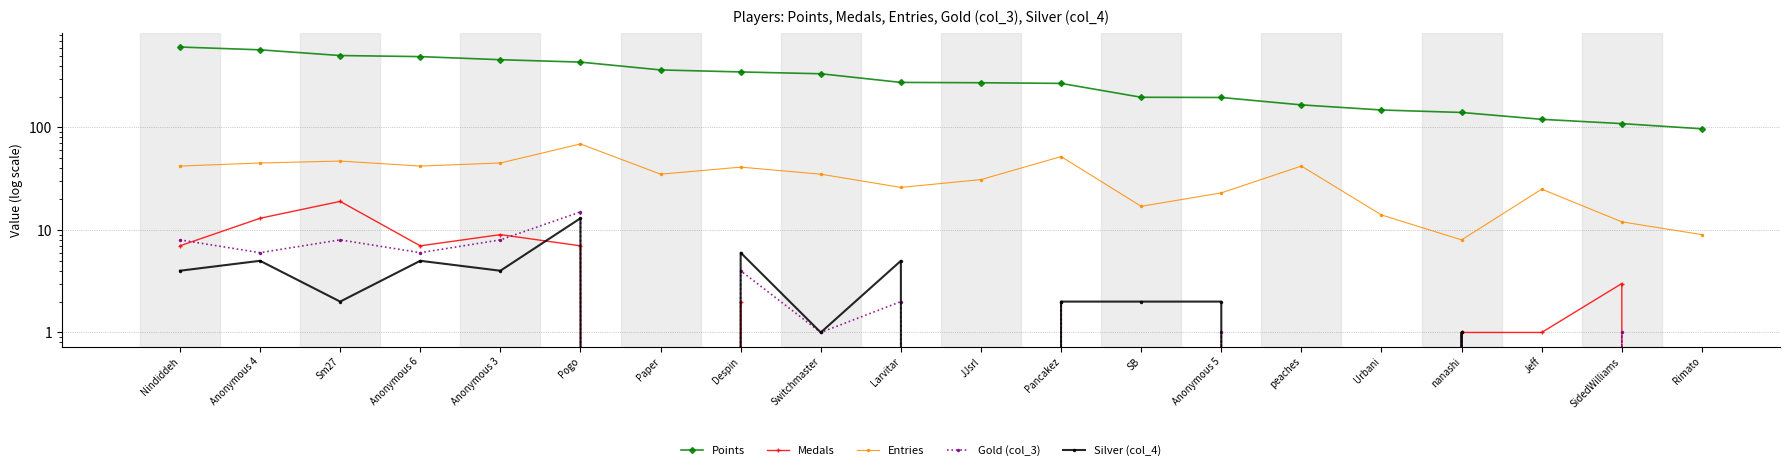

Reading left to right, list all the values displayed in this chart.

Points: 609	572	503	491	458	434	364	348	334	275	273	269	197	196	166	148	140	120	109	97
Medals: 7	13	19	7	9	7	0	2	0	0	0	0	0	0	0	0	1	1	3	0
Entries: 42	45	47	42	45	69	35	41	35	26	31	52	17	23	42	14	8	25	12	9
Gold (col_3): 8	6	8	6	8	15	0	4	1	2	0	2	0	1	0	0	1	0	1	0
Silver (col_4): 4	5	2	5	4	13	0	6	1	5	0	2	2	2	0	0	1	0	0	0